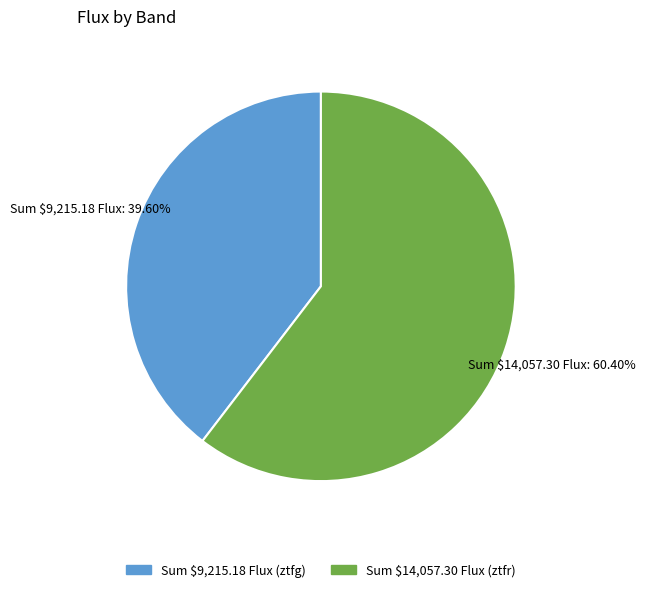

Does any single category account for the majority?

Yes